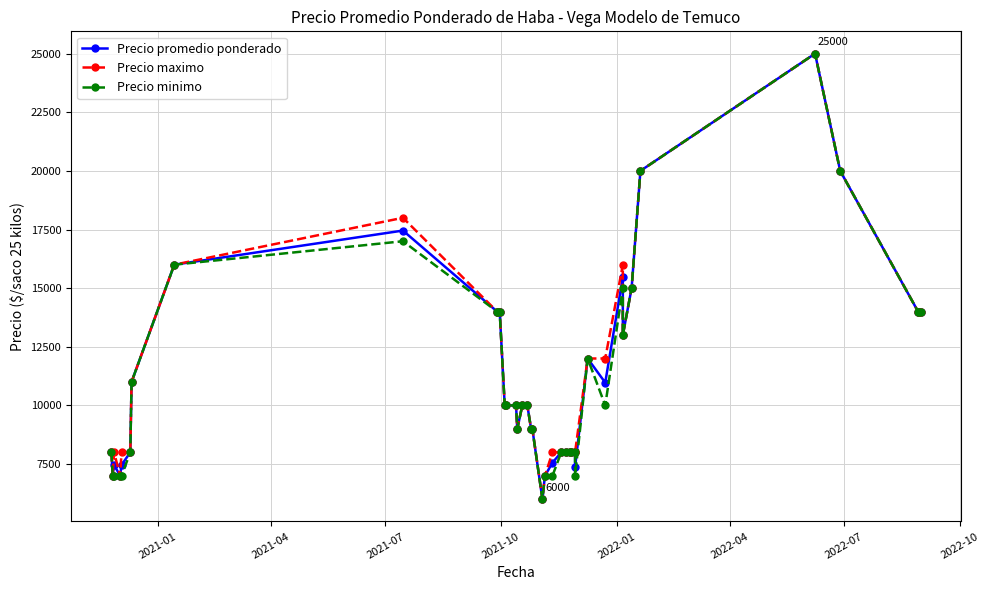

True or false: Precio minimo and Precio maximo cross at least once.

False